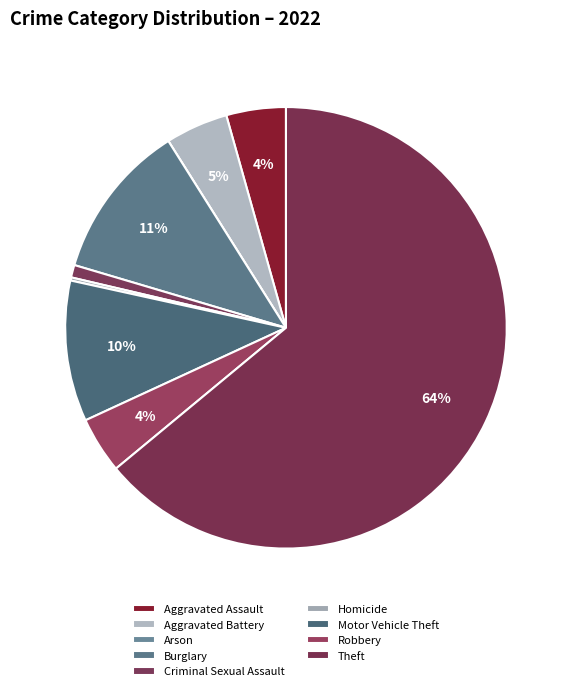

Rank the categories by value from highest to lowest.

Theft, Burglary, Motor Vehicle Theft, Aggravated Battery, Aggravated Assault, Robbery, Criminal Sexual Assault, Homicide, Arson